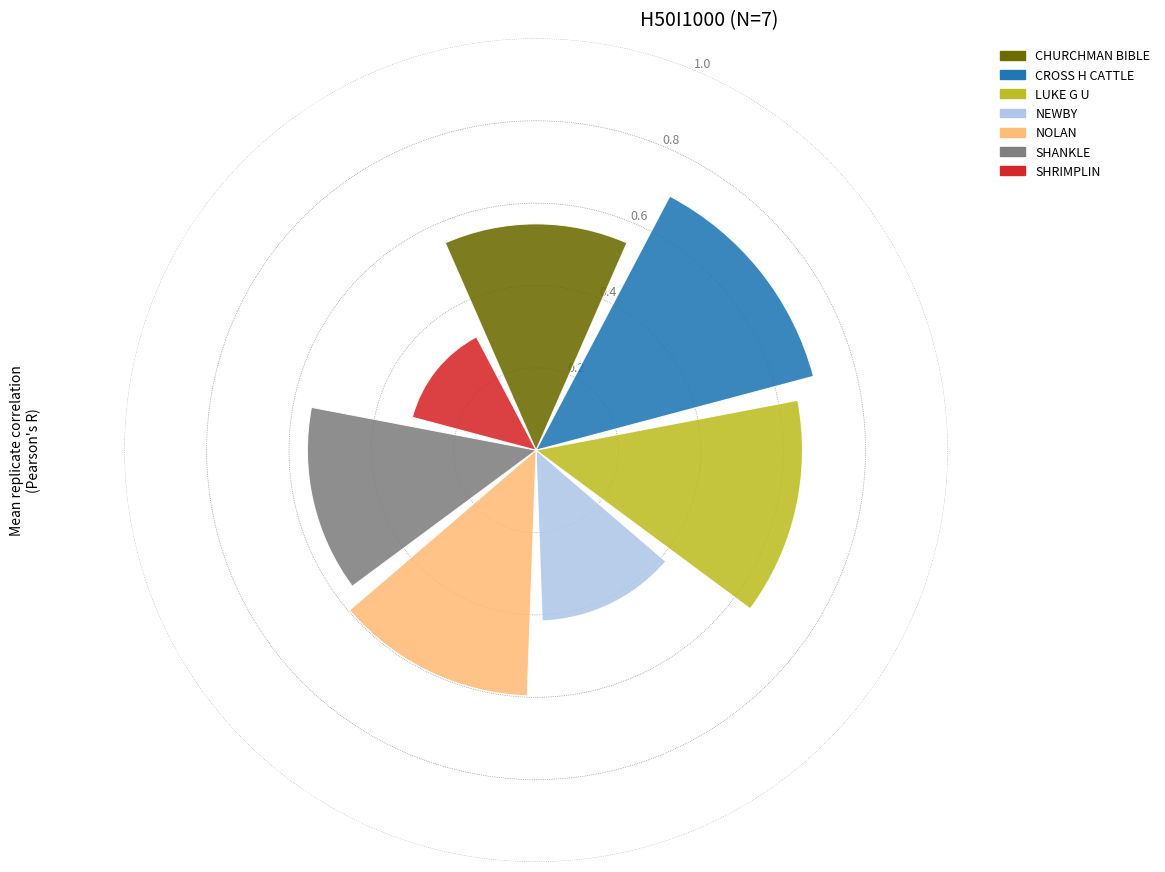

What is the greatest value displayed?

0.7